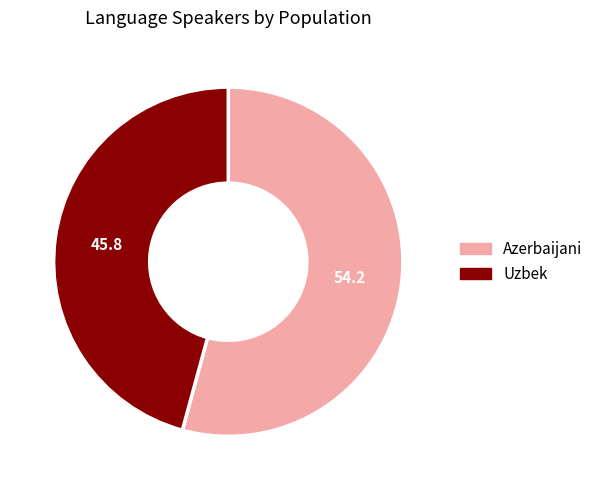

Rank the categories by value from highest to lowest.

Azerbaijani, Uzbek